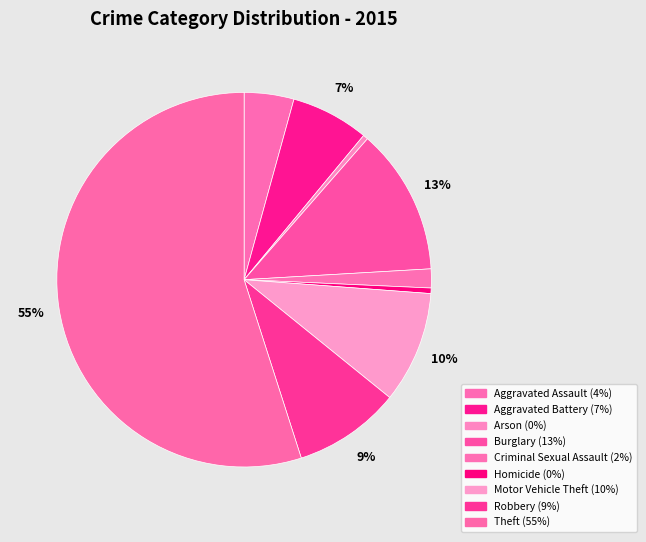

The Theft slice represents 55% of the pie. True or false?

True